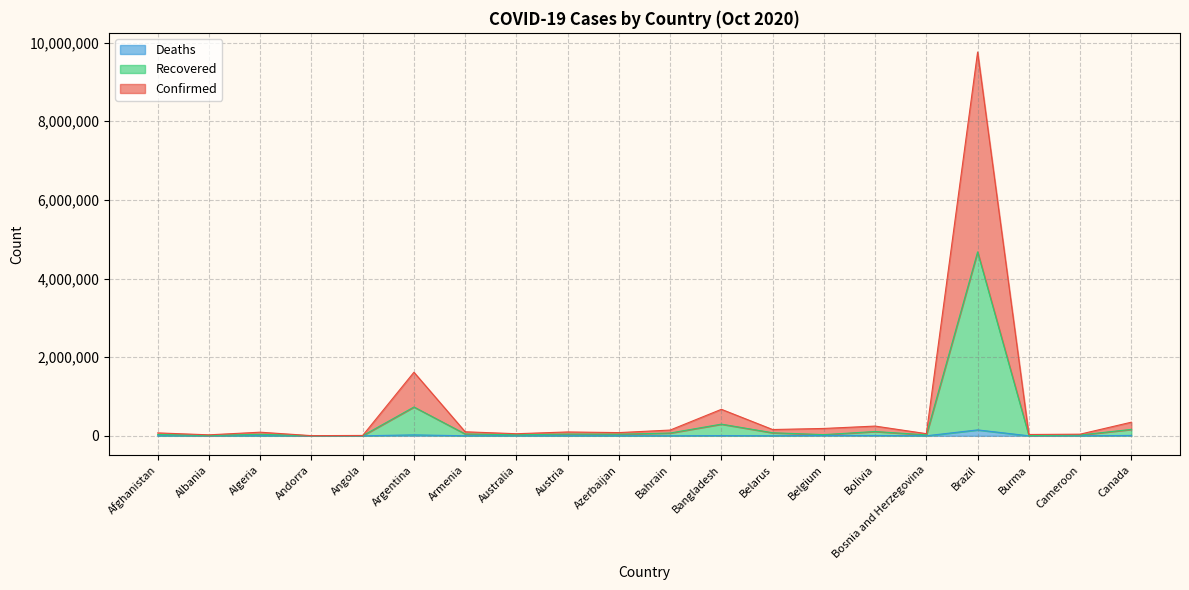

Count the number of data series in this chart.

3